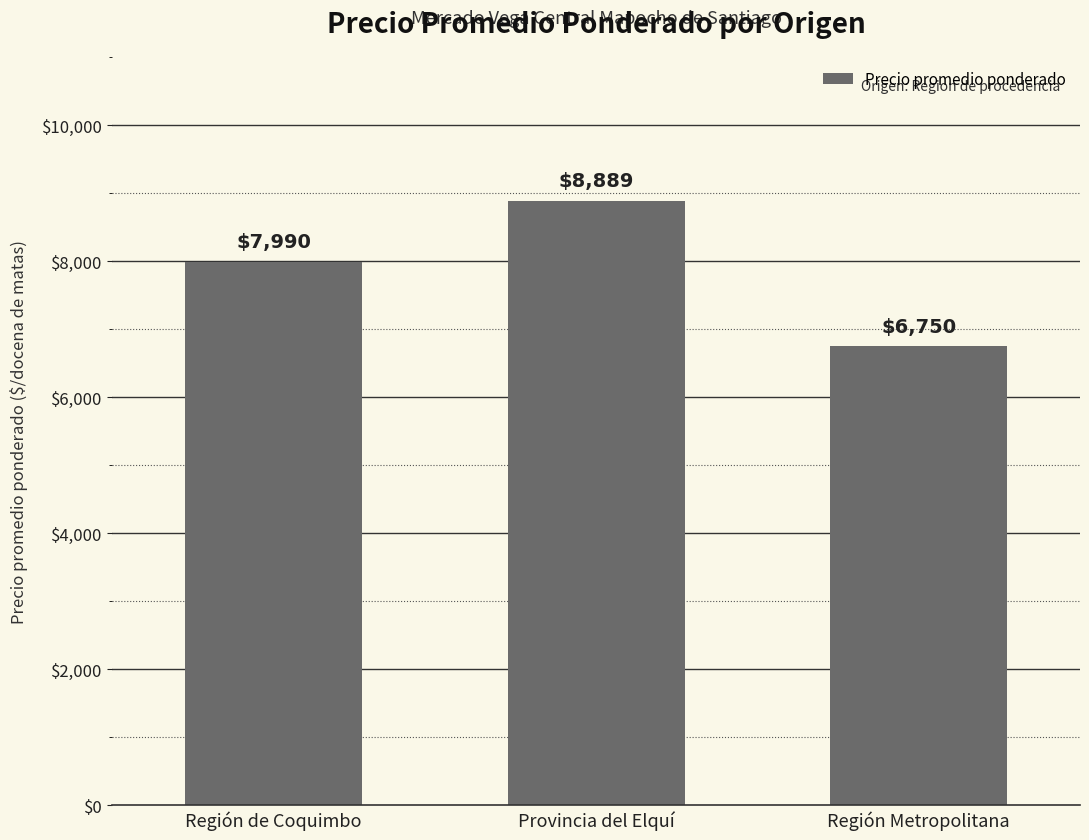

What is the difference between the maximum and second lowest values?

899